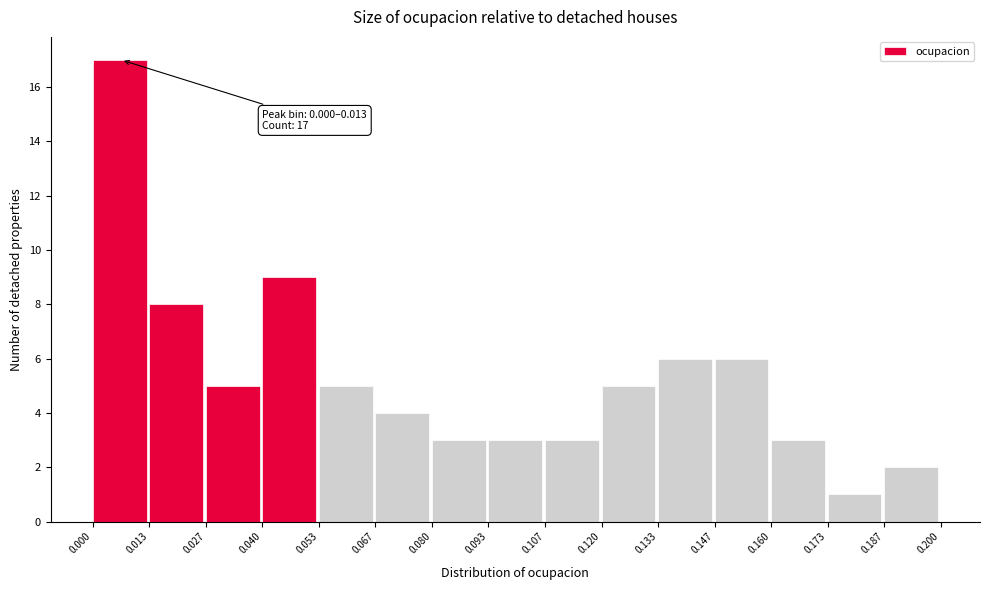

Which range on the x-axis has the tallest bar?

0.000 to 0.013